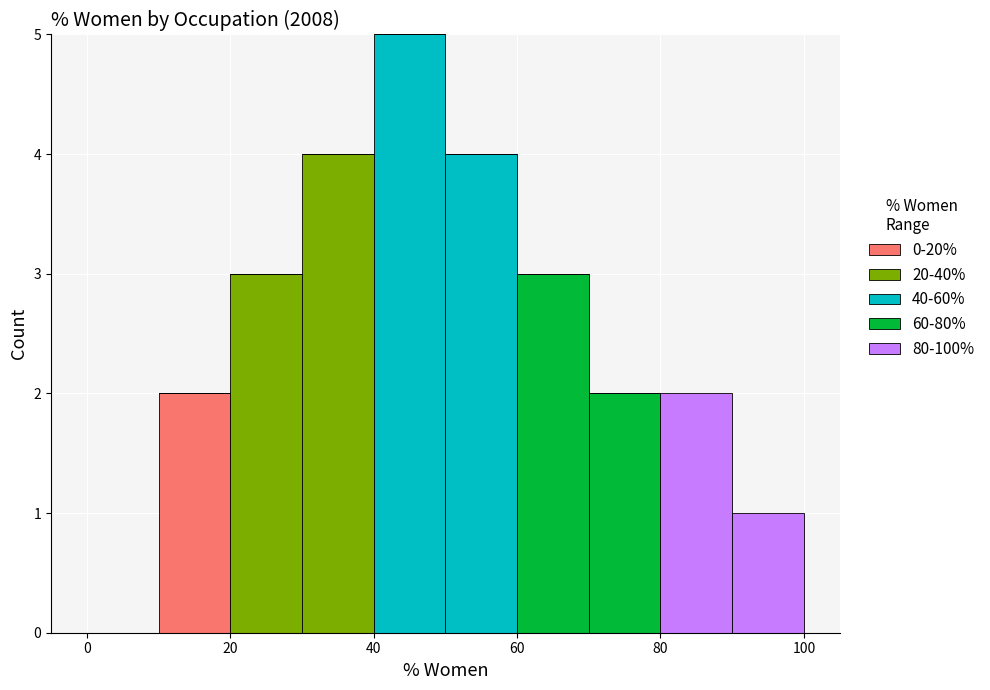

What is the total height of the stacked bar covering 10 to 20 on the x-axis? The values are not printed on the chart, so give them approximately, as read against the axis.

2